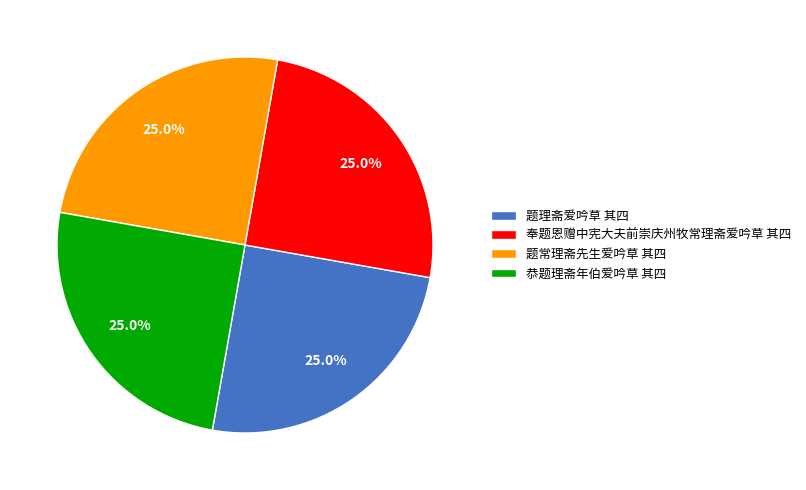

Combined, what portion of the pie is 恭题理斋年伯爱吟草 其四 and 题常理斋先生爱吟草 其四?

50.0%